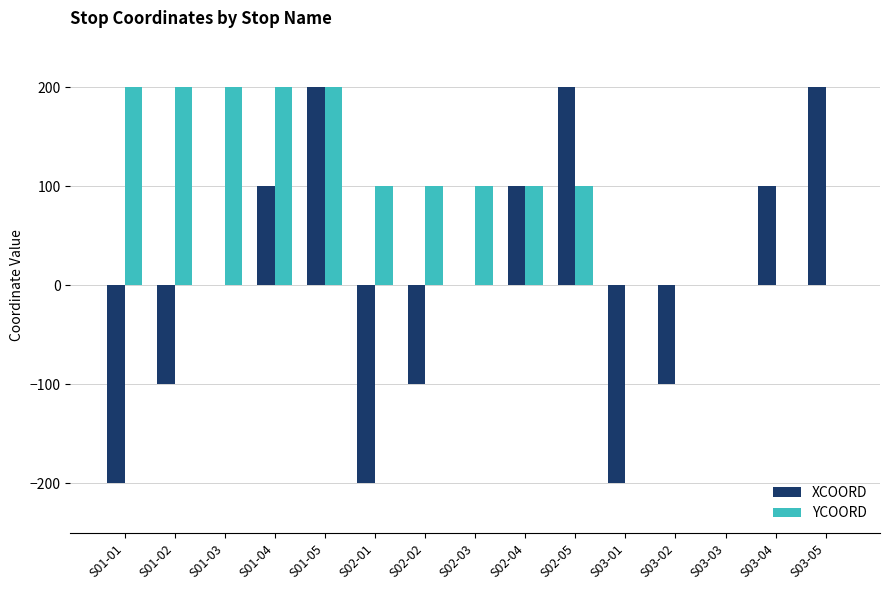

The value of YCOORD at S01-01 is 359. True or false?

False